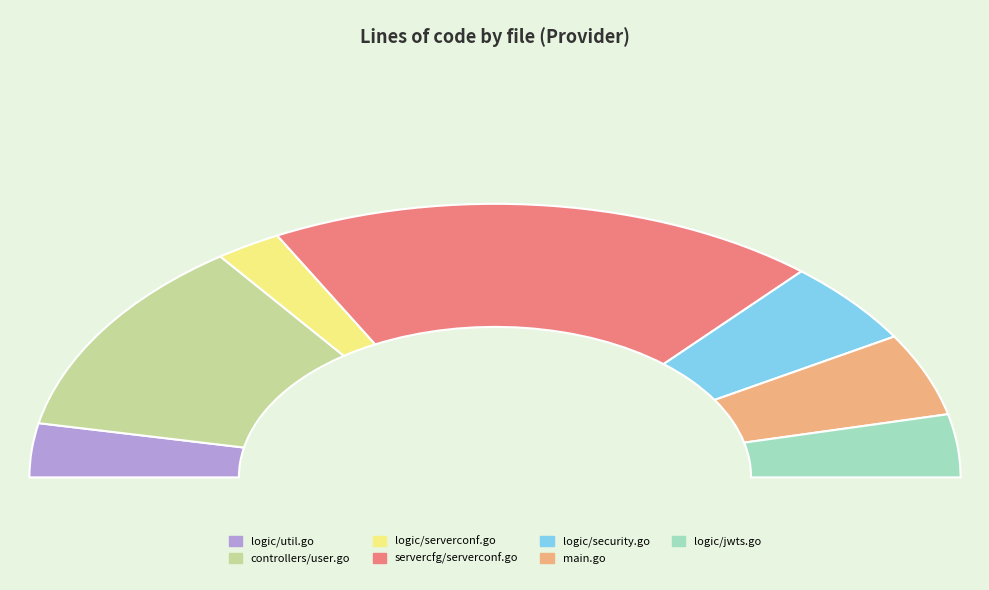

How many slices are in this pie chart?

7